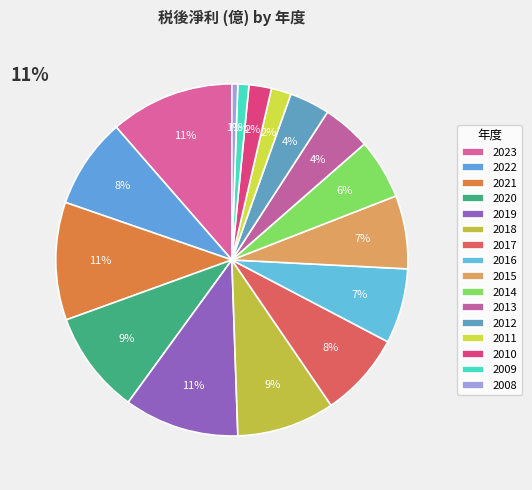

How many segments does this pie chart have?

16